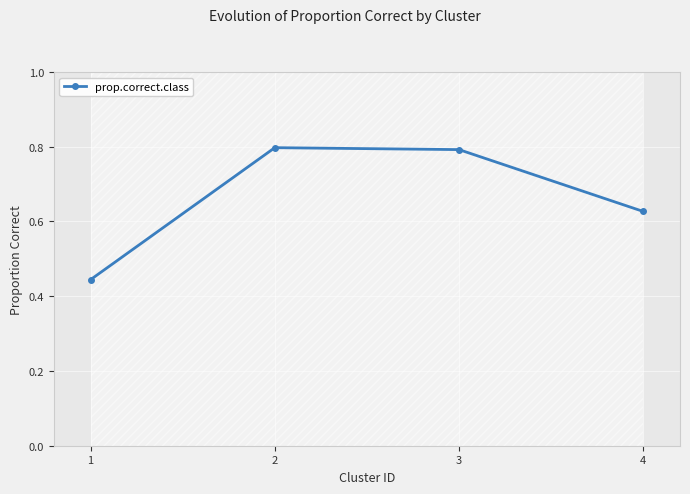

What is the approximate value at 2?

0.8